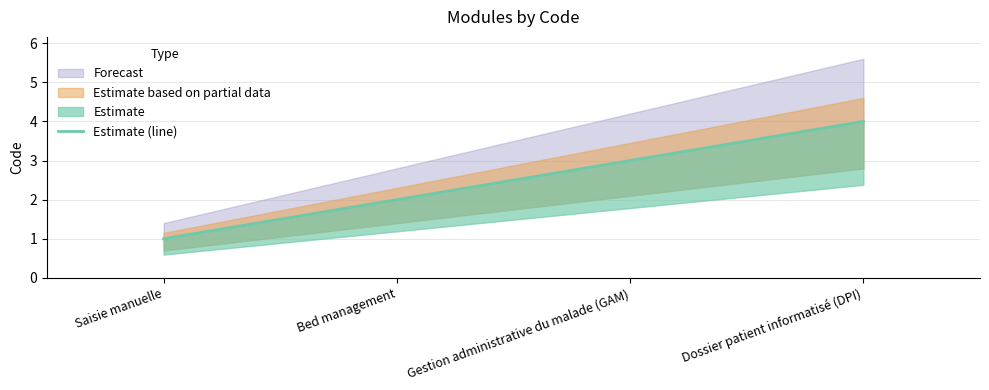

What is the difference between the maximum and minimum values?

3